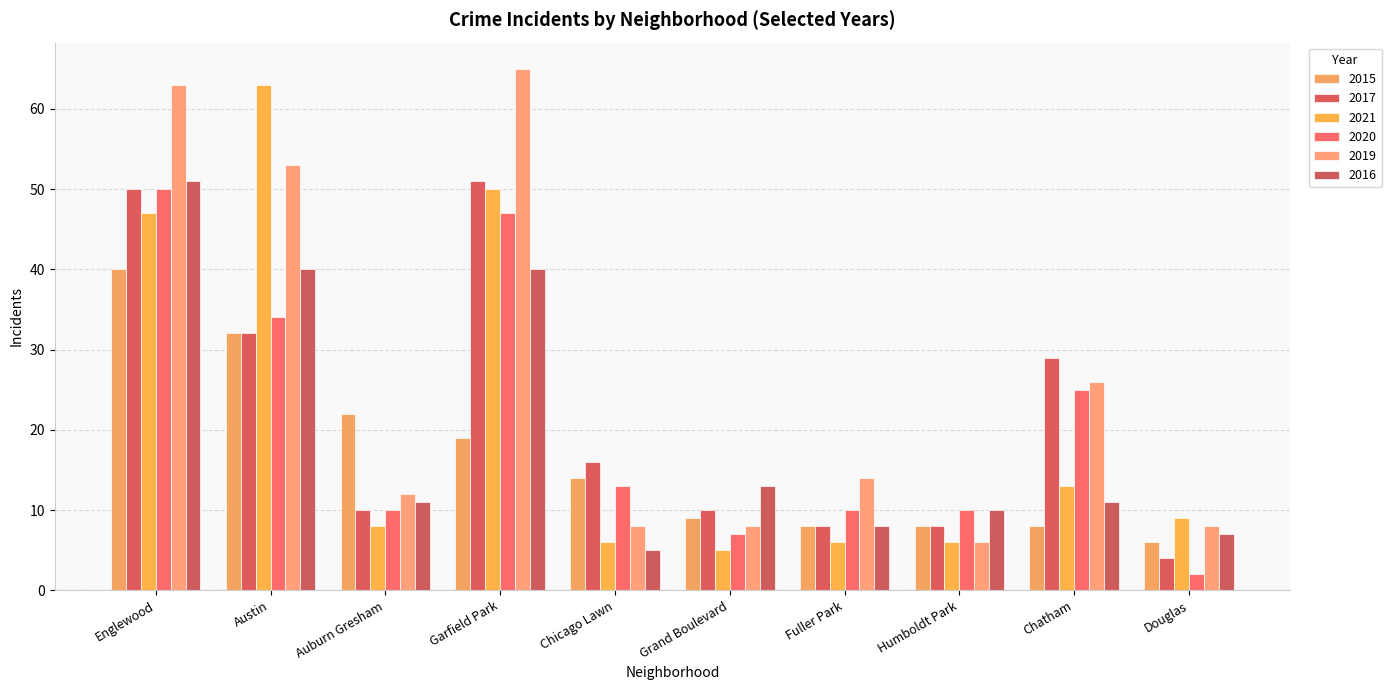

The 2017 series shows 25 at Chicago Lawn. True or false?

False